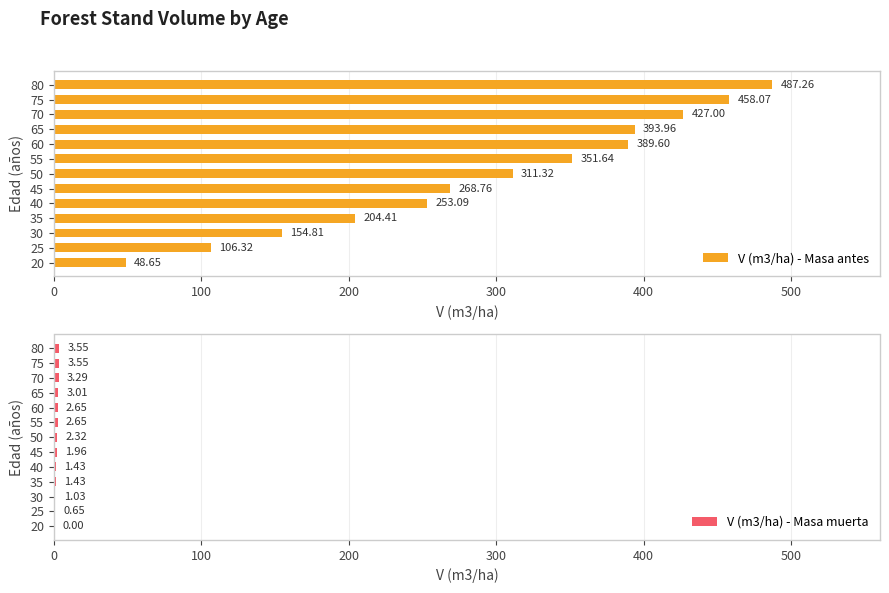

What is the difference between the second highest and minimum values in the V (m3/ha) - Masa antes series?

409.4